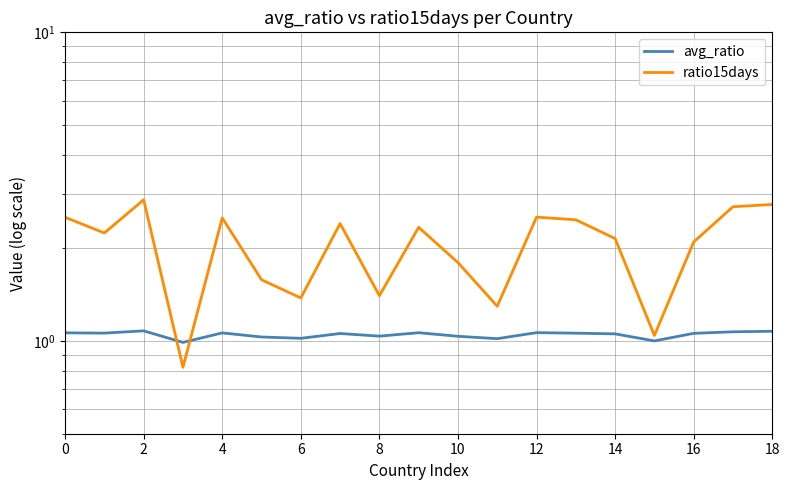

What is the difference between the highest and lowest values at 16?

0.4